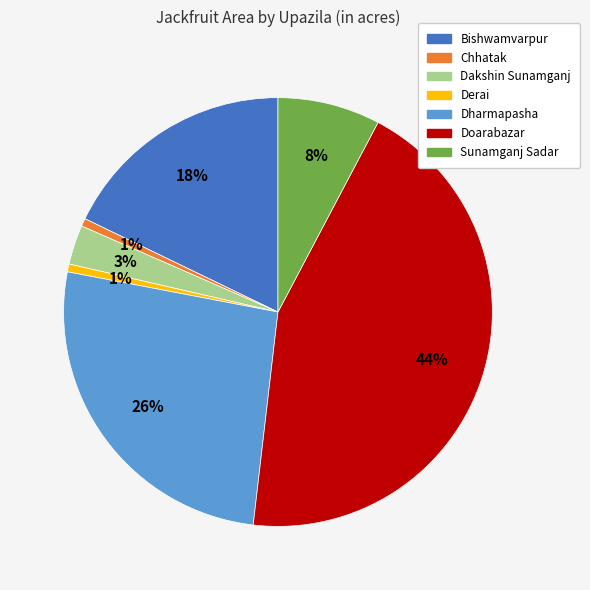

Do Dharmapasha and Derai together represent more than half of the pie?

No